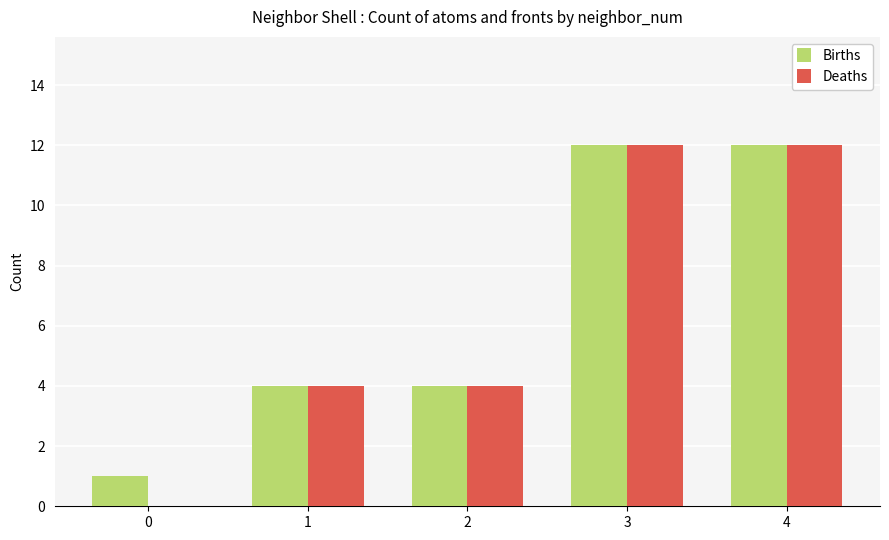

Read the Deaths value at 2.

4